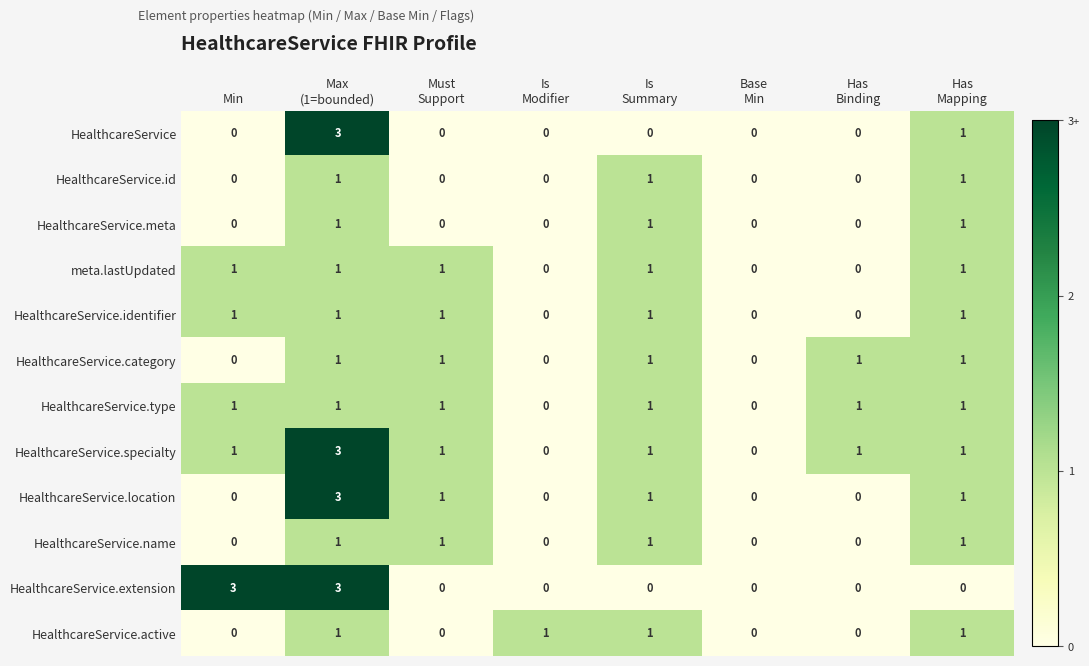

True or false: HealthcareService.identifier has a value of 2 at Min.

False